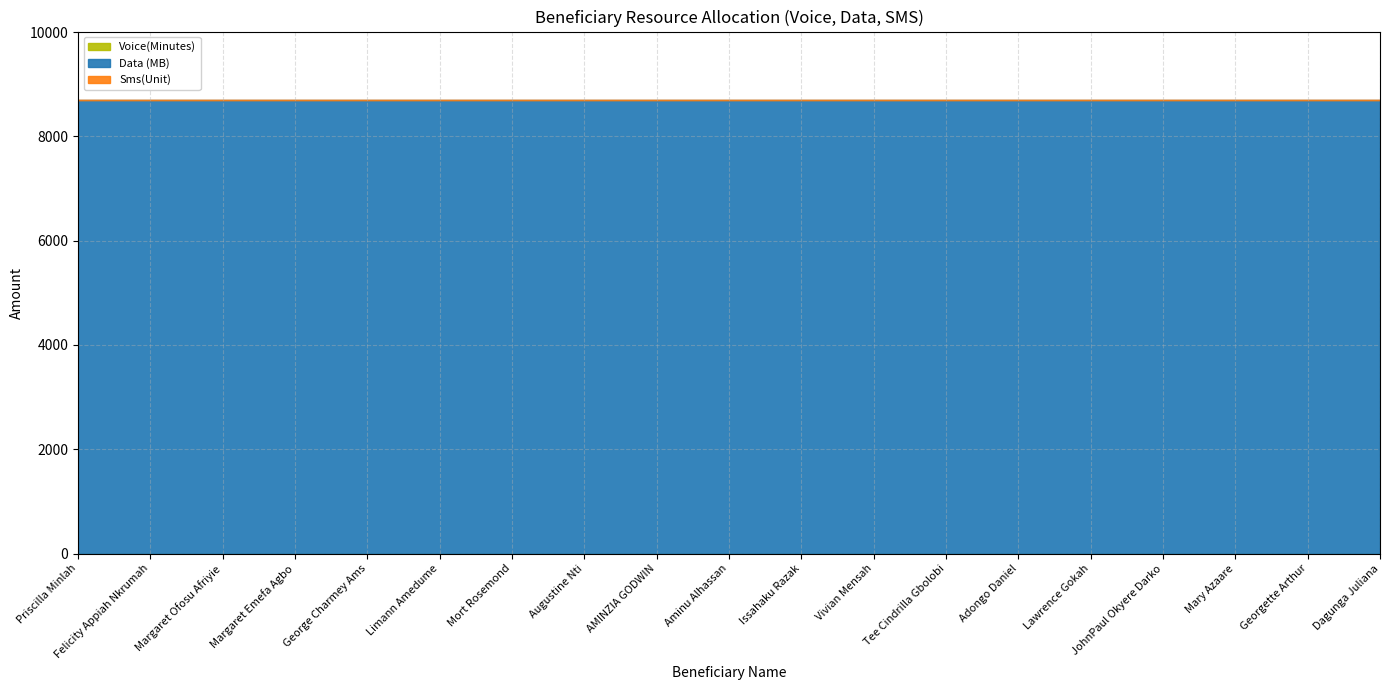

Which series changed the most between Tee Cindrilla Gbolobi and Mary Azaare?

Voice(Minutes)